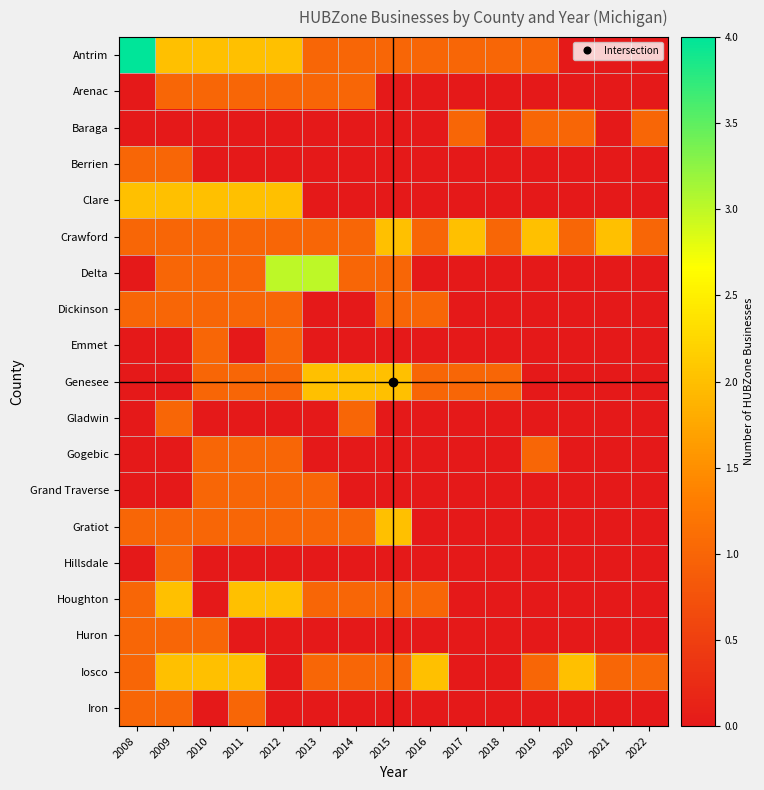

Rank the series at 2008 from highest to lowest value.

Antrim, Clare, Berrien, Crawford, Dickinson, Gratiot, Houghton, Huron, Iosco, Iron, Arenac, Baraga, Delta, Emmet, Genesee, Gladwin, Gogebic, Grand Traverse, Hillsdale